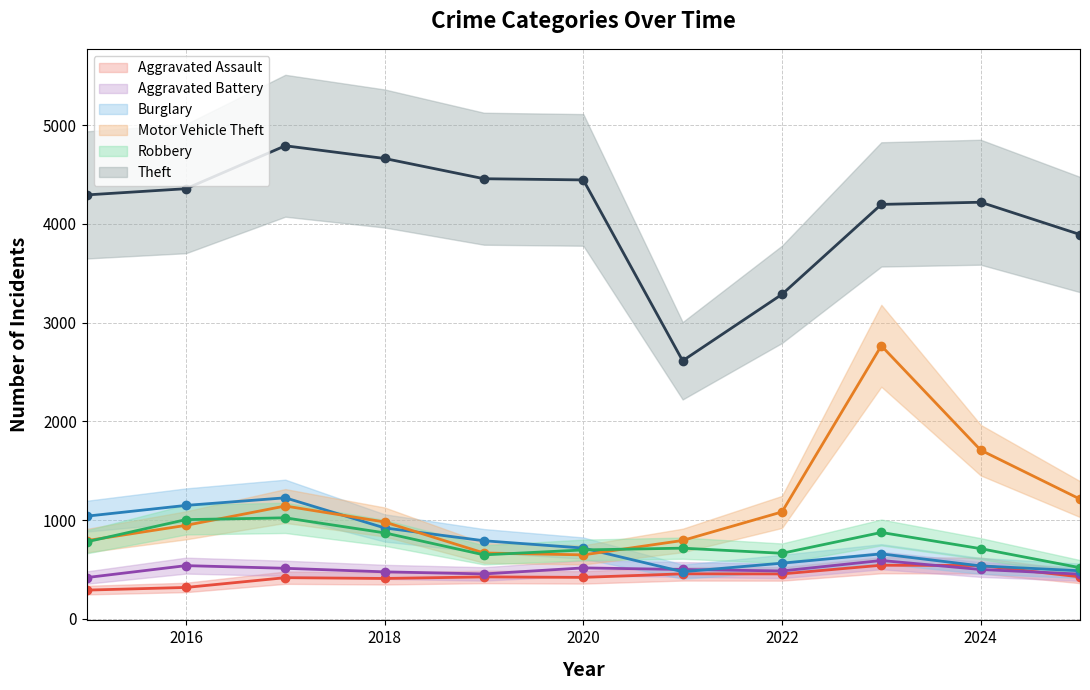

How many data points in Aggravated Assault are less than 424?

5